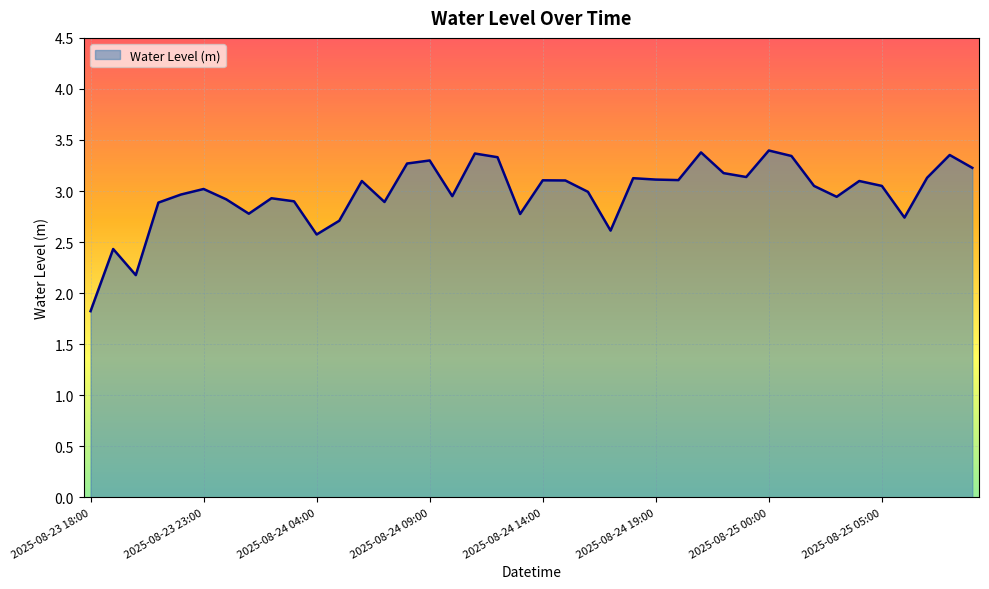

What is the difference between the maximum and second lowest values?

1.2